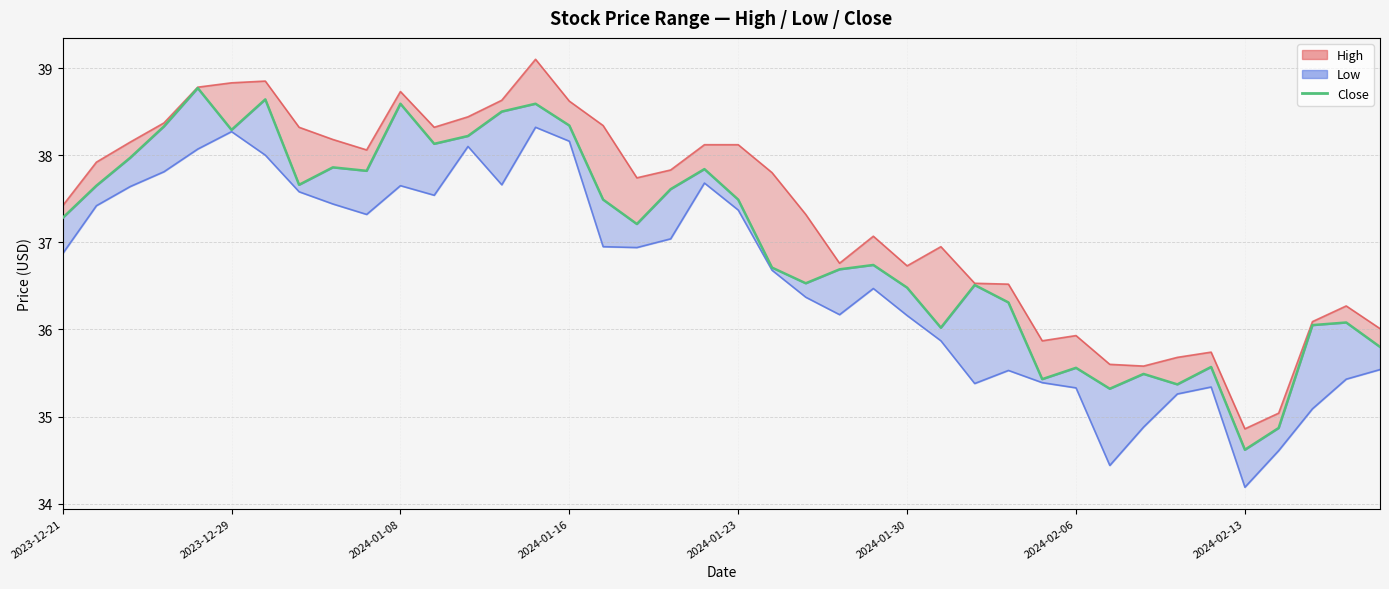

What position from the left is 2024-02-13?

36